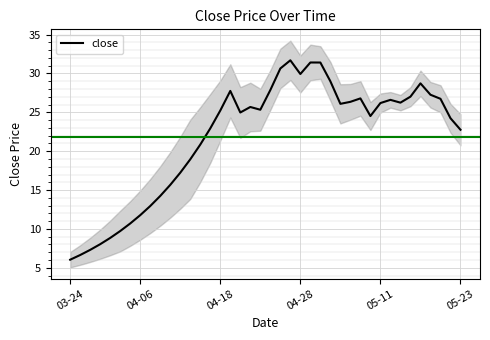

What is the lowest value of the close series?

6.0